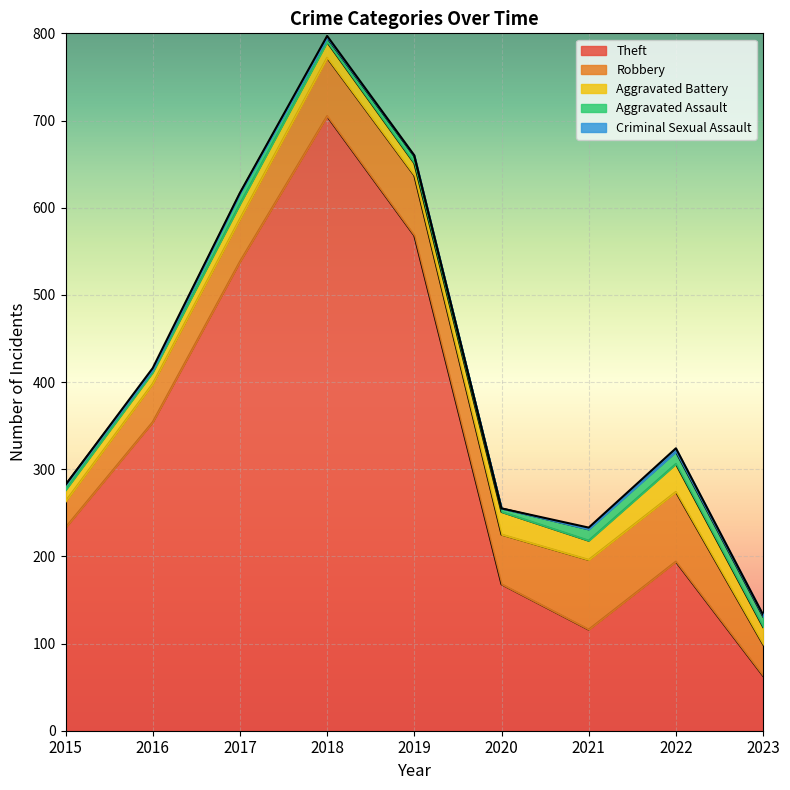

True or false: Theft and Aggravated Assault cross at least once.

False